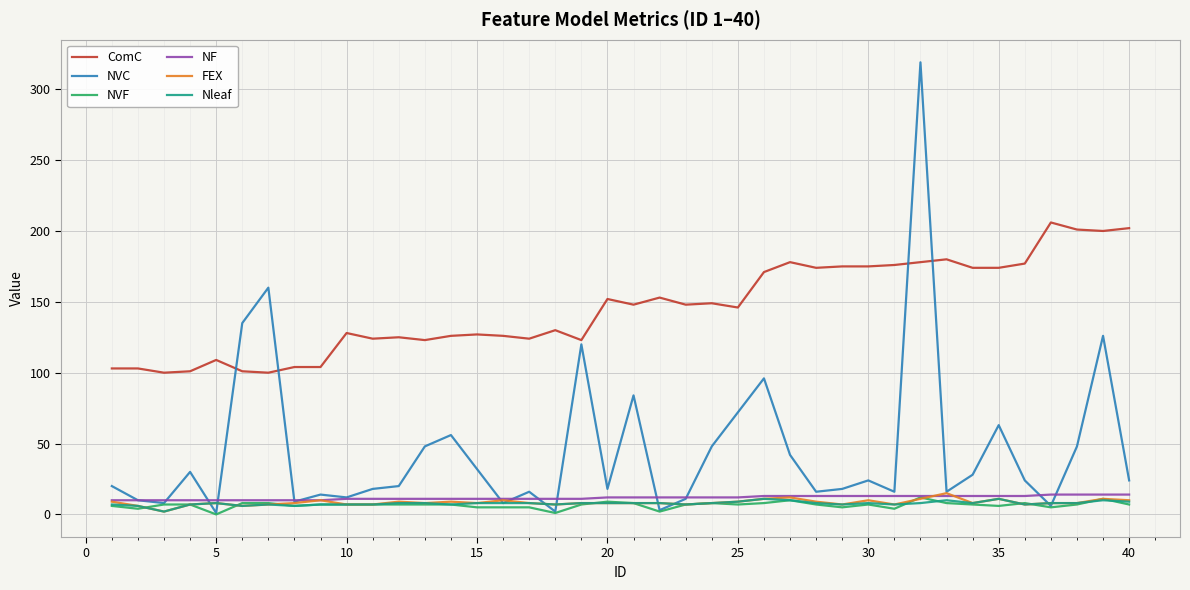

Which series has the largest total across all categories?

ComC